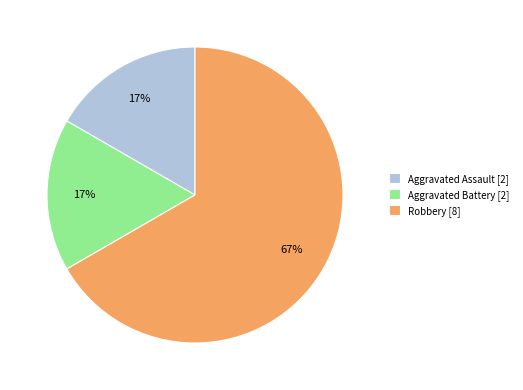

What percentage is the Aggravated Battery slice, to the nearest percent?

17%